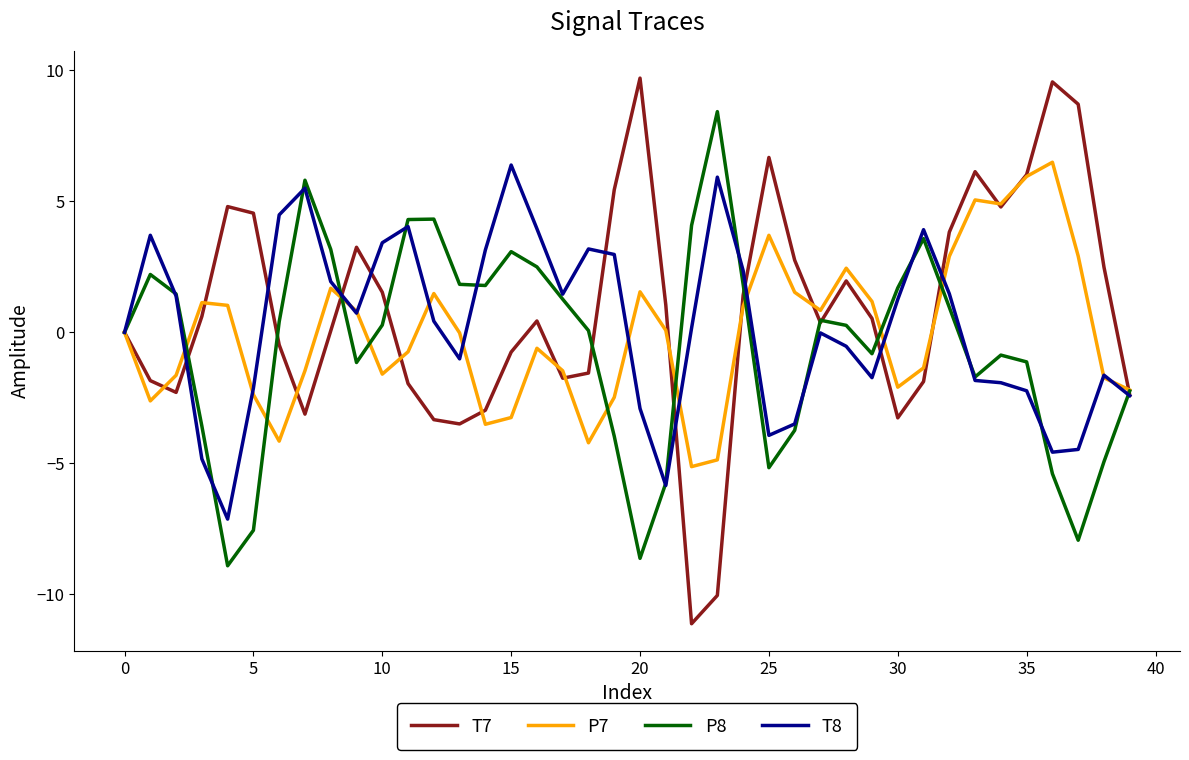

What is the smallest value displayed?

-11.1